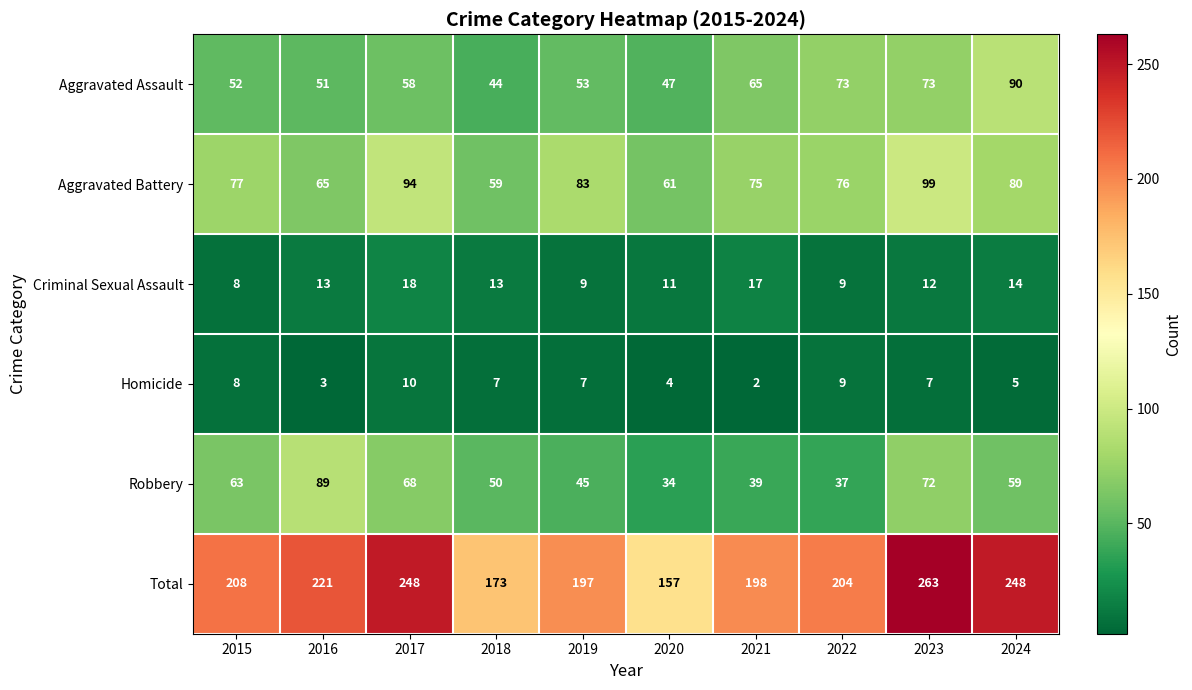

Is it true that Criminal Sexual Assault equals 3 at 2020?

False